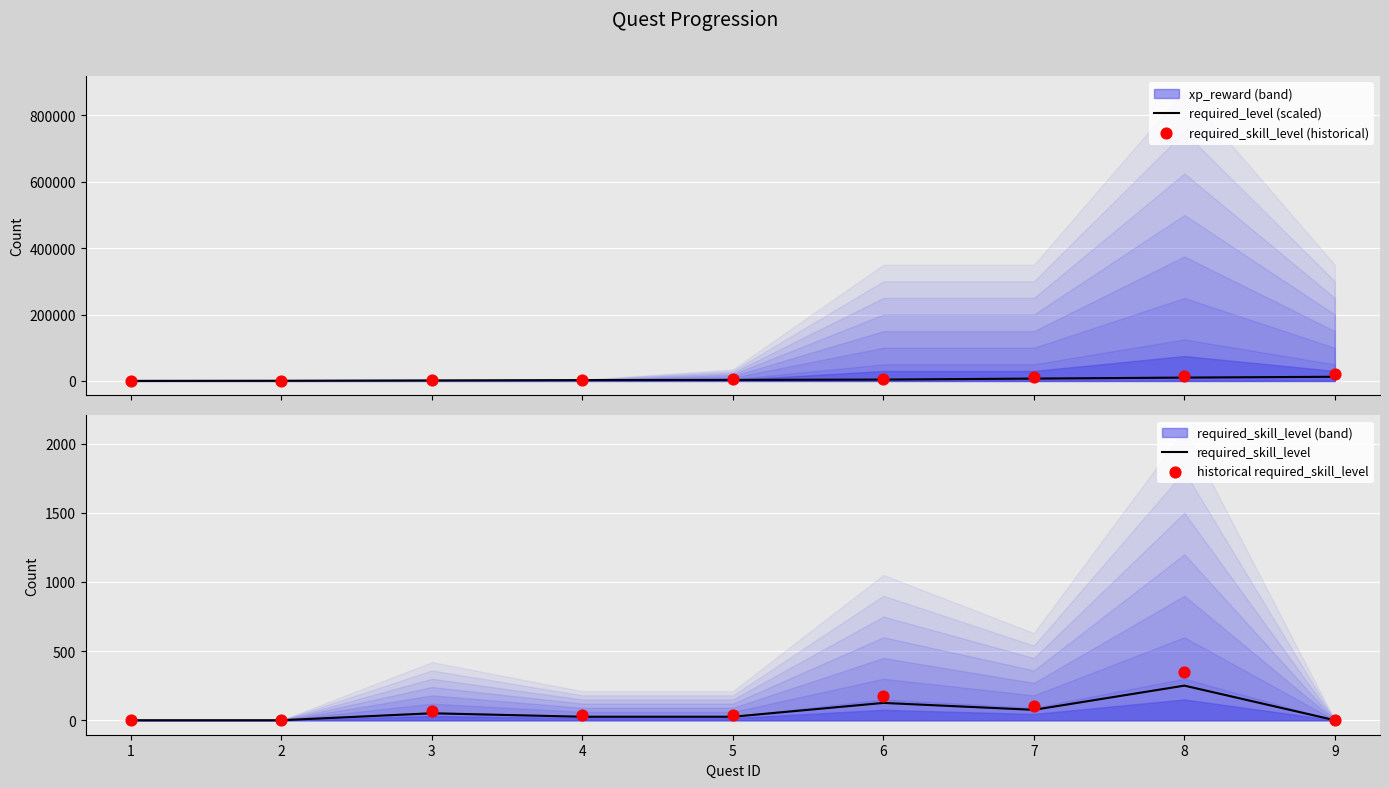

Is the value of required_skill_level (historical) at 9 greater than the value of historical required_skill_level at 8?

Yes